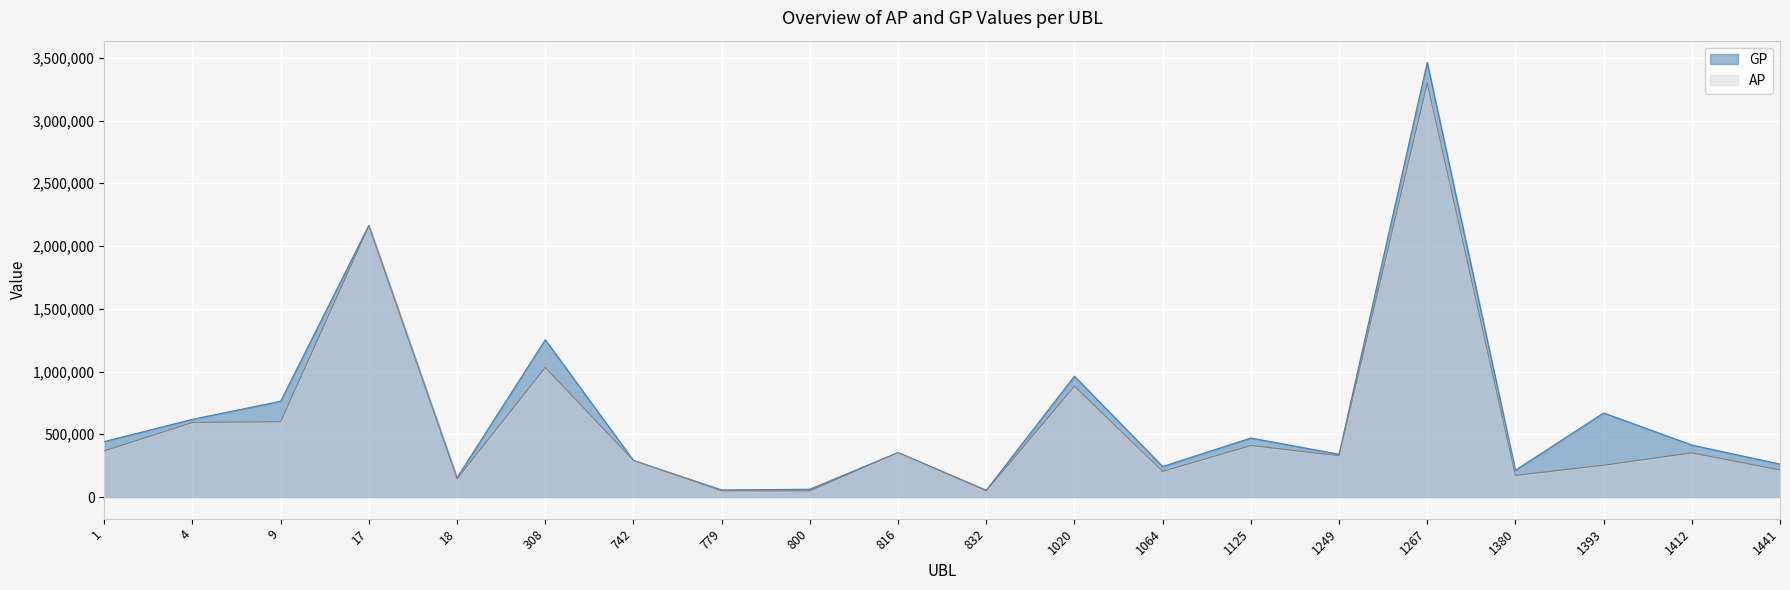

True or false: GP and AP cross at least once.

False